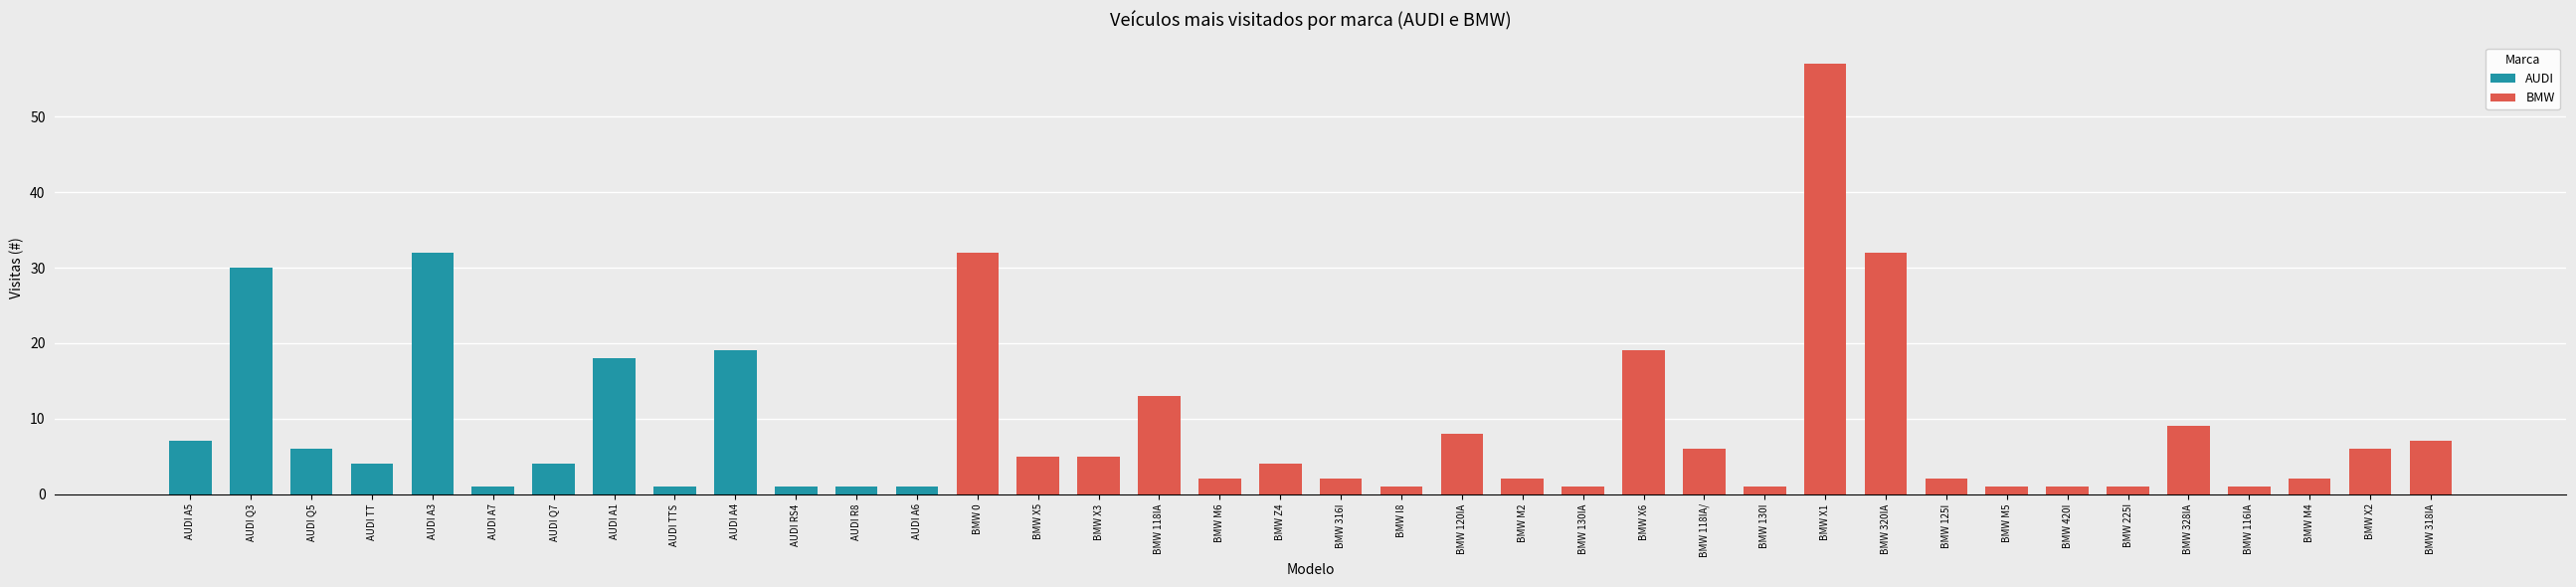

Which label corresponds to the largest value in the chart?

BMW X1